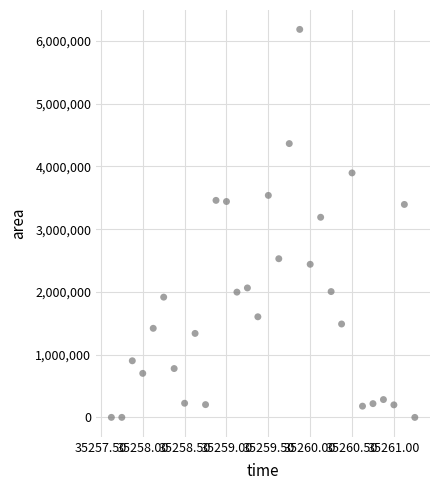

What is the range of Y values (max minus min)?

6184375